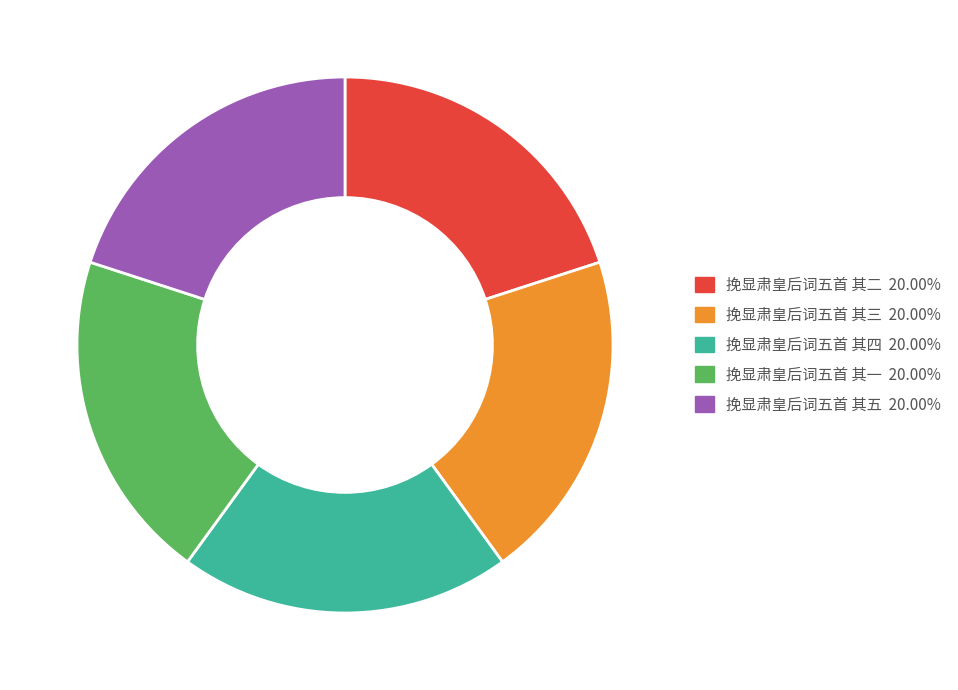

Is the sum of 挽显肃皇后词五首 其三 20.00% and 挽显肃皇后词五首 其一 20.00% greater than half?

No